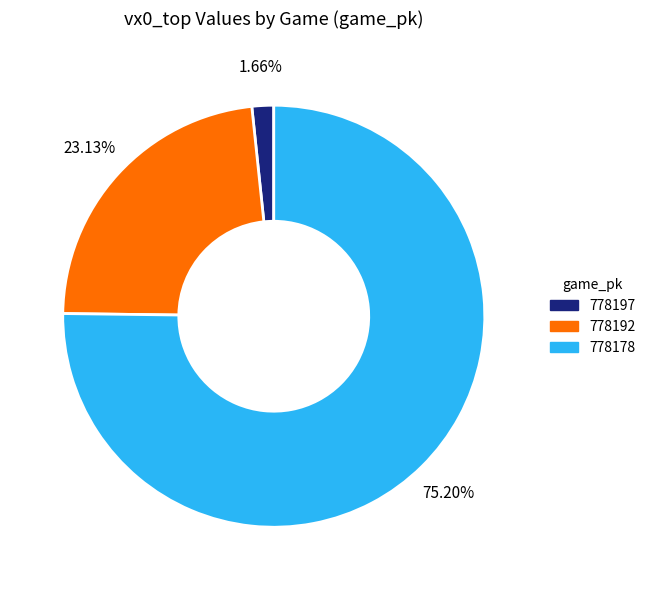

To the nearest percent, what is the combined percentage of 778178 and 778192?

98%